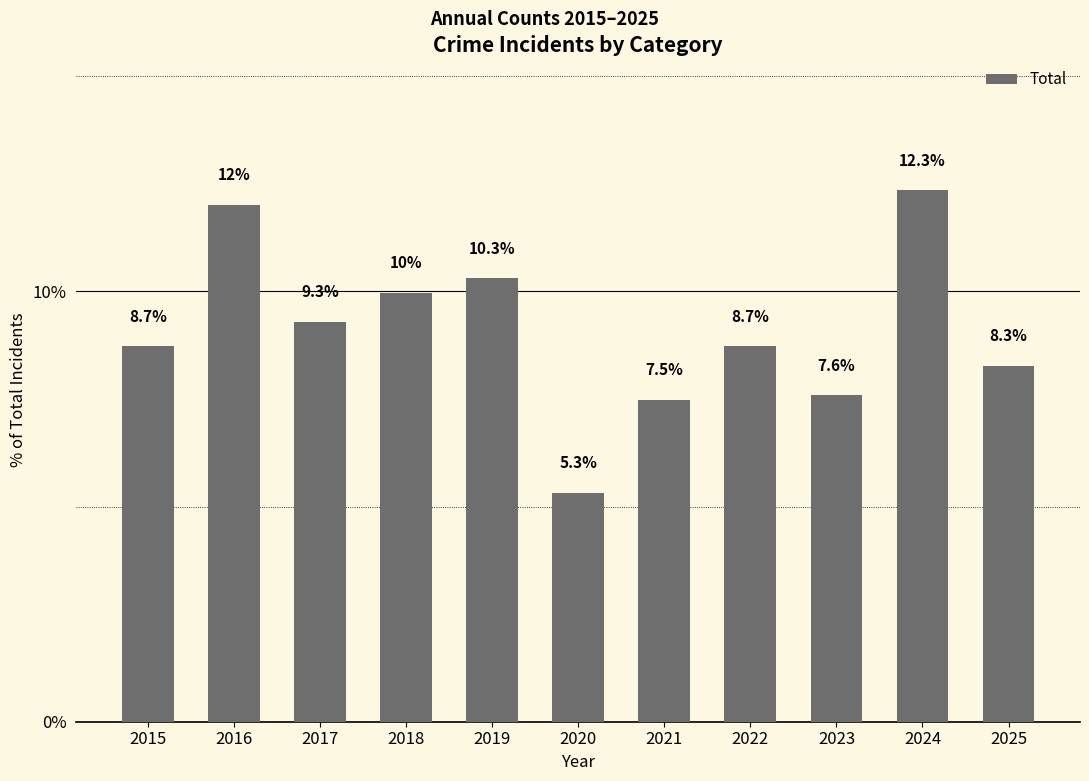

True or false: the data shows 15.9 at 2016.

False